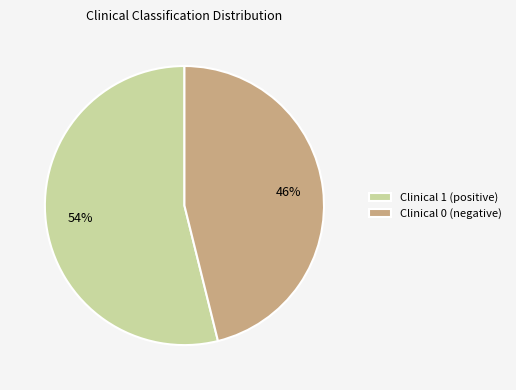

How many segments does this pie chart have?

2